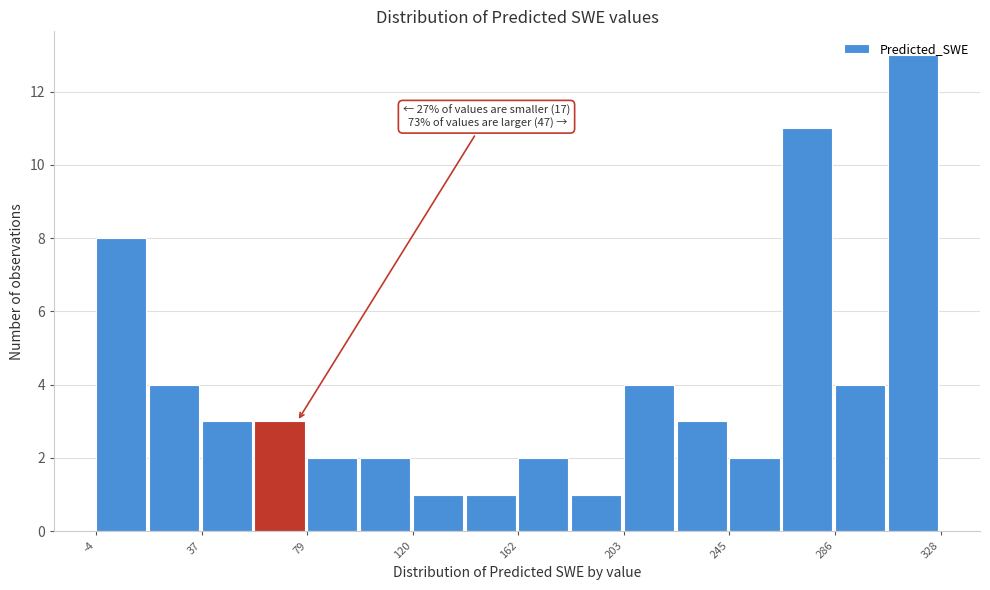

Which range on the x-axis has the tallest bar?

305 to 330